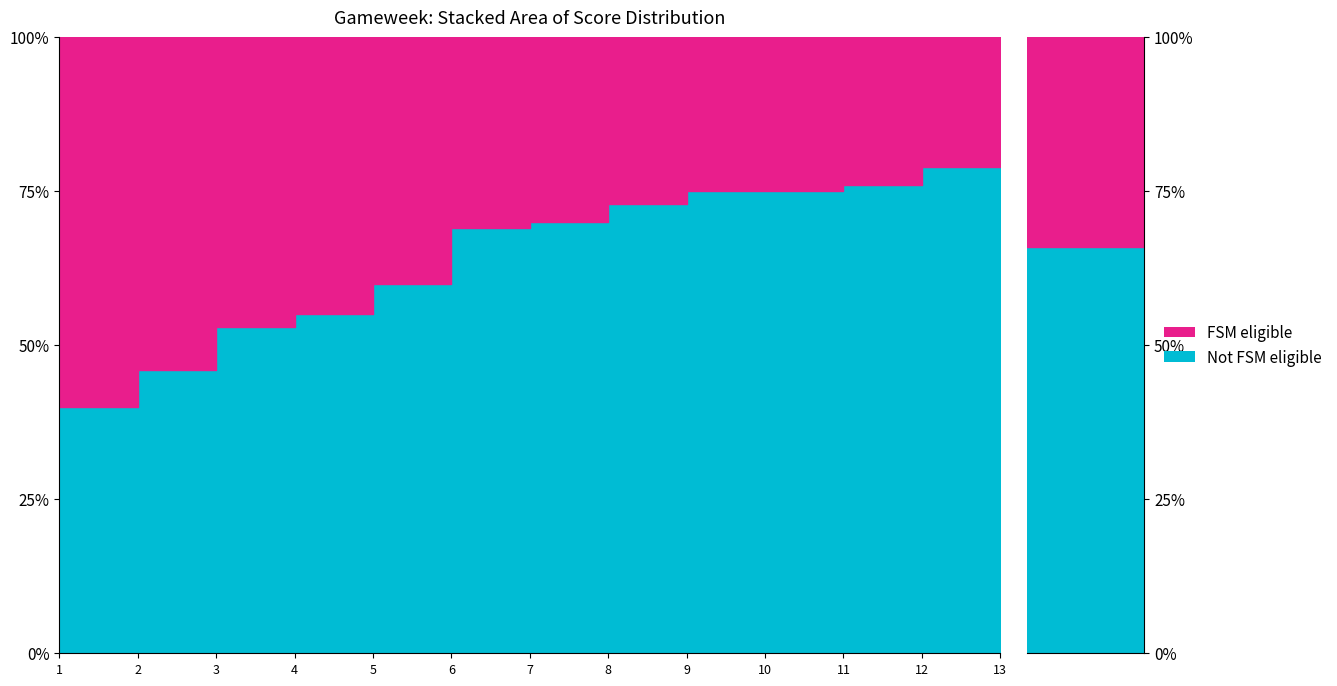

How many times do Not FSM eligible and FSM eligible cross each other?

1